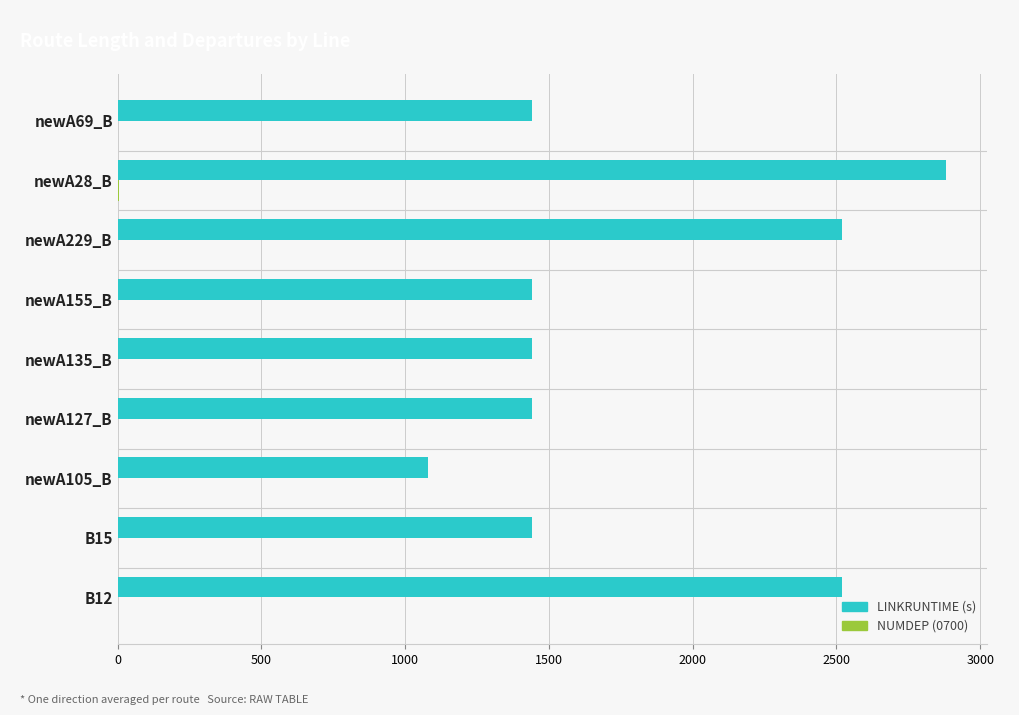

What is the greatest value displayed?

2880